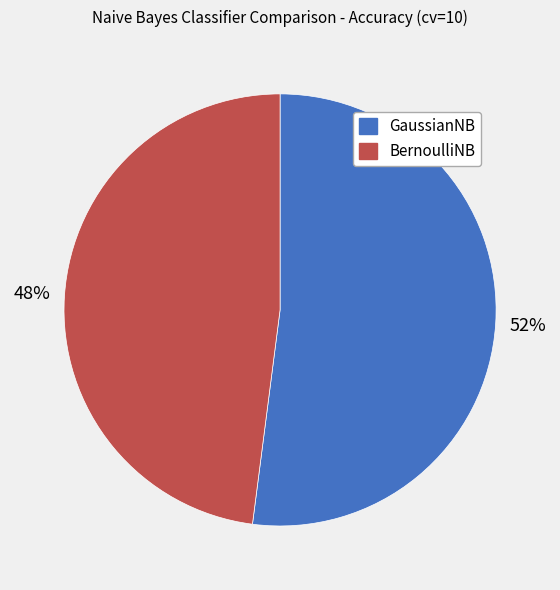

Rank the categories by value from highest to lowest.

GaussianNB, BernoulliNB